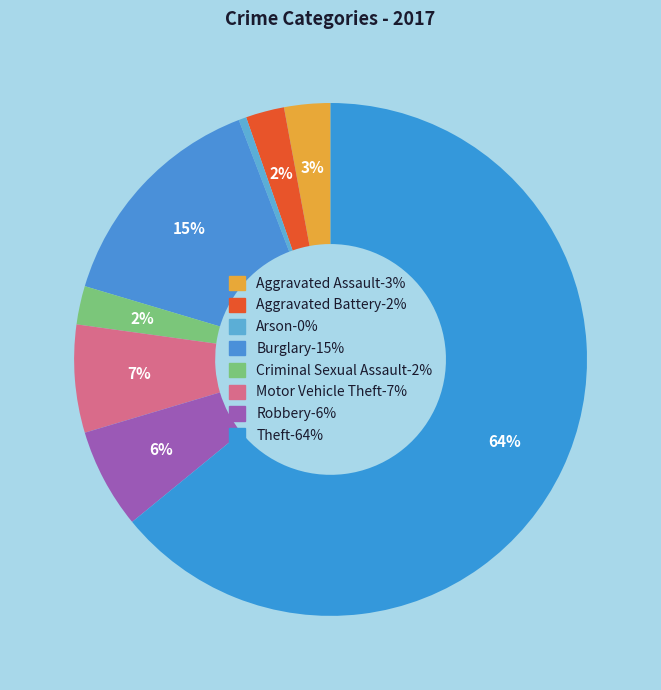

Is Aggravated Assault the majority of the pie?

No